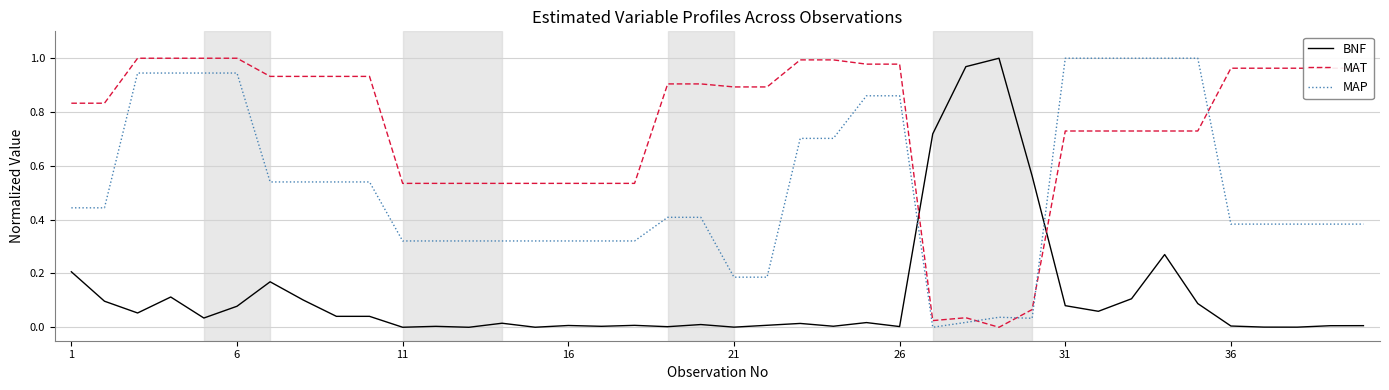

Which series has the largest total across all categories?

MAT